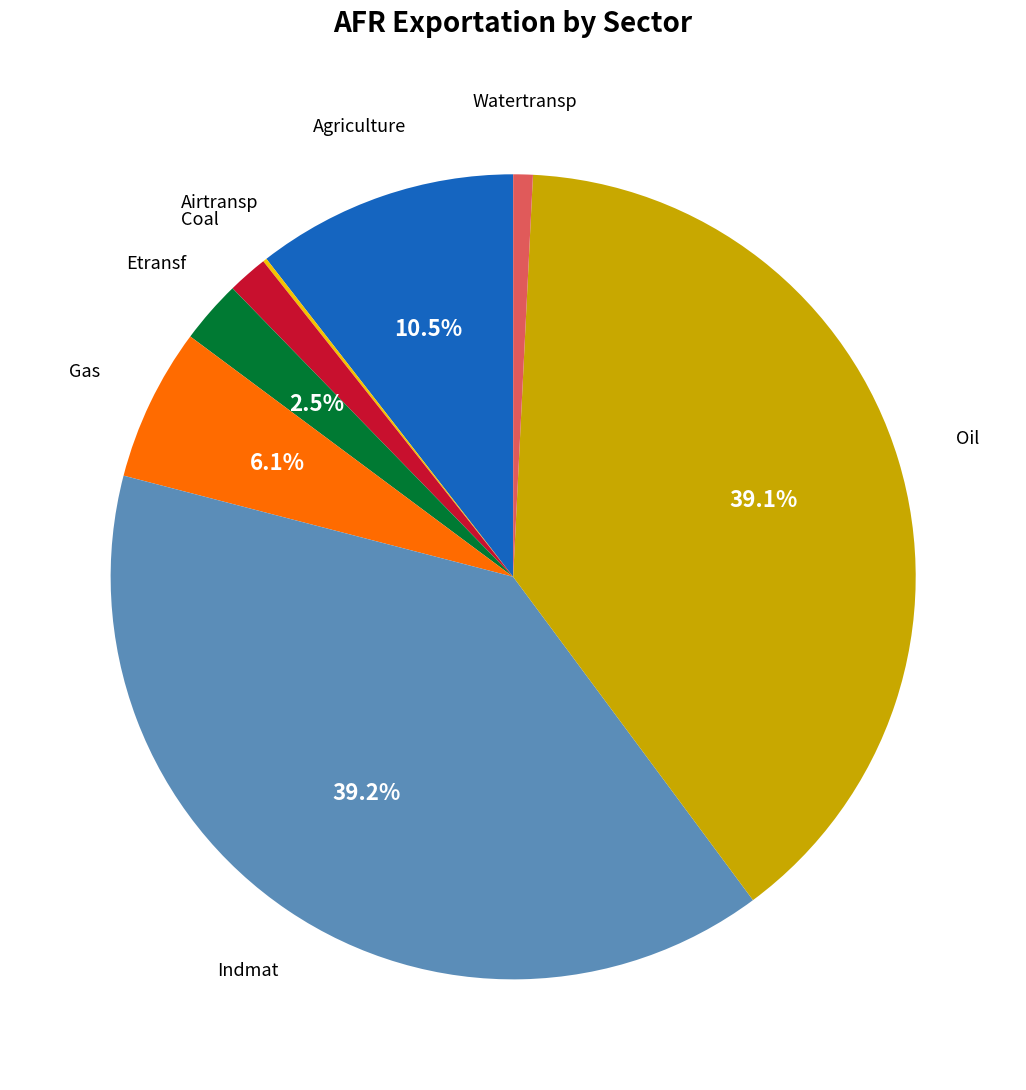

Is there a majority slice in this chart?

No